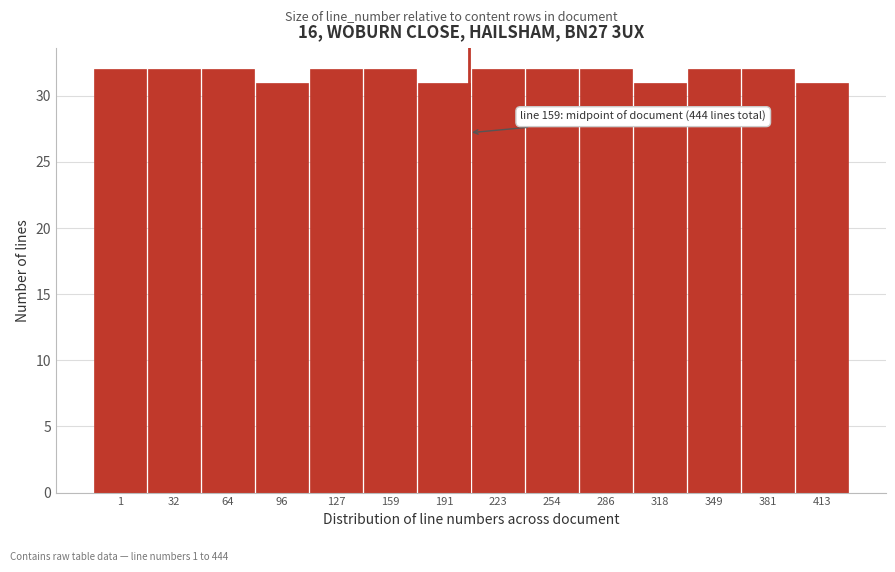

Reading left to right, what are all the values shown in this chart?

1=32	32=32	64=32	96=31	127=32	159=32	191=31	223=32	254=32	286=32	318=31	349=32	381=32	413=31